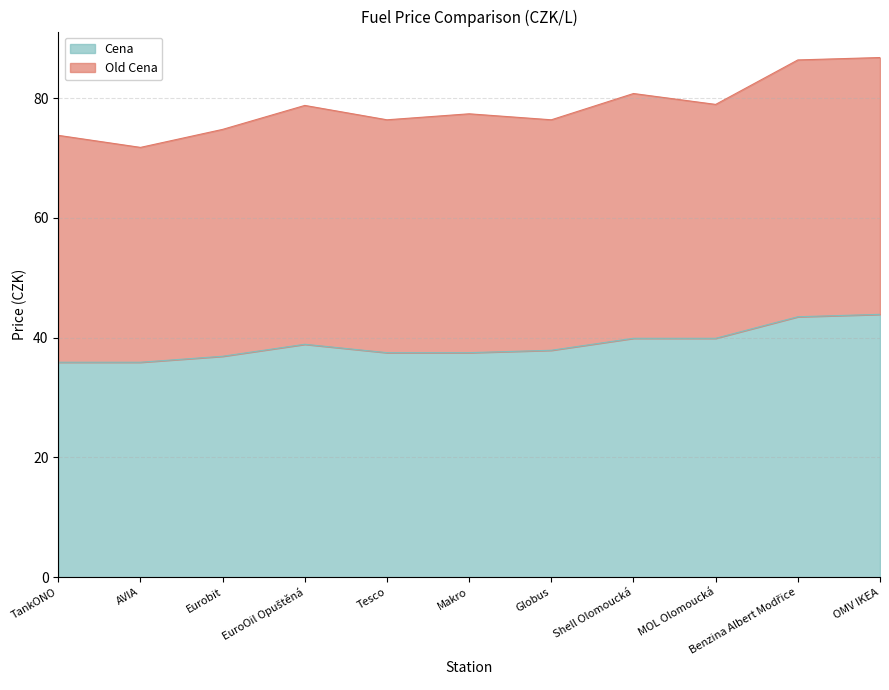

Is it true that Cena equals 37.5 at Makro?

True